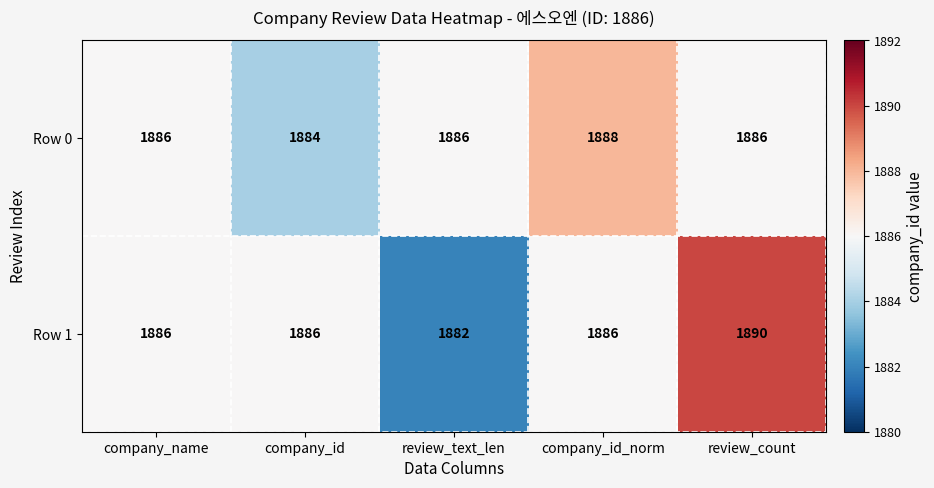

What is the difference between the highest and lowest values at review_text_len?

4